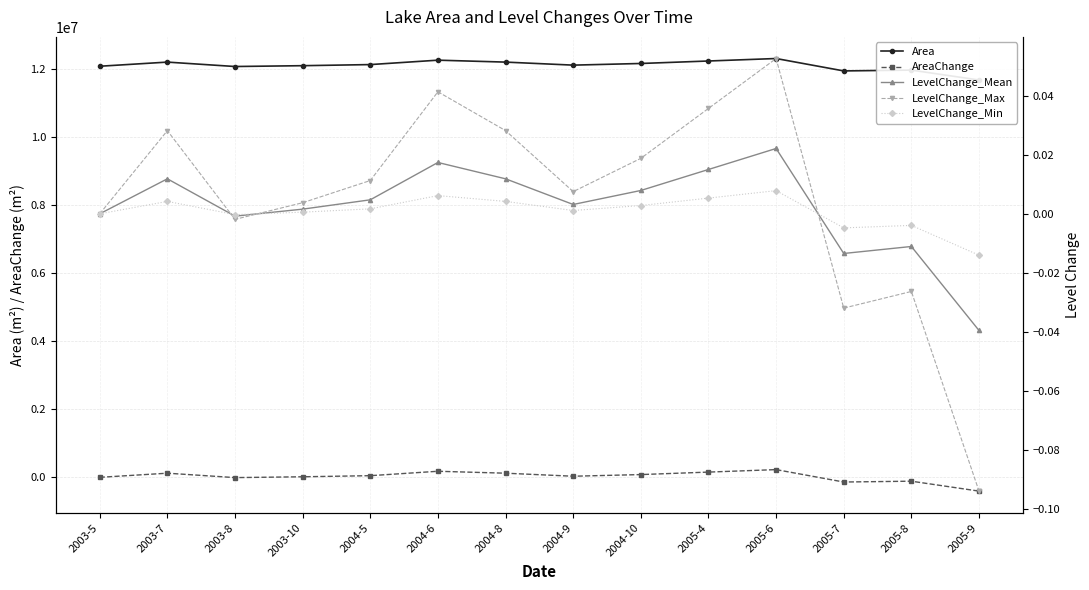

Which series ends up on top after the final intersection of LevelChange_Min and LevelChange_Mean?

LevelChange_Min